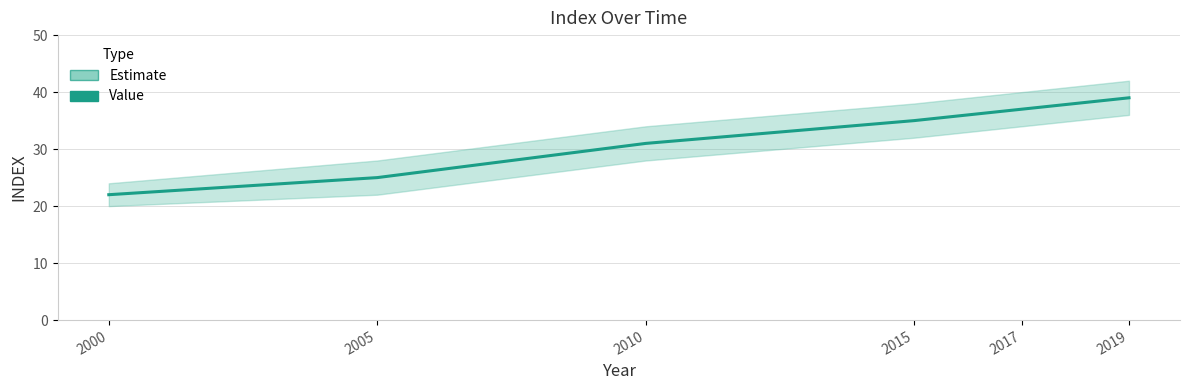

True or false: there are more than 2 points higher than both neighbors.

False